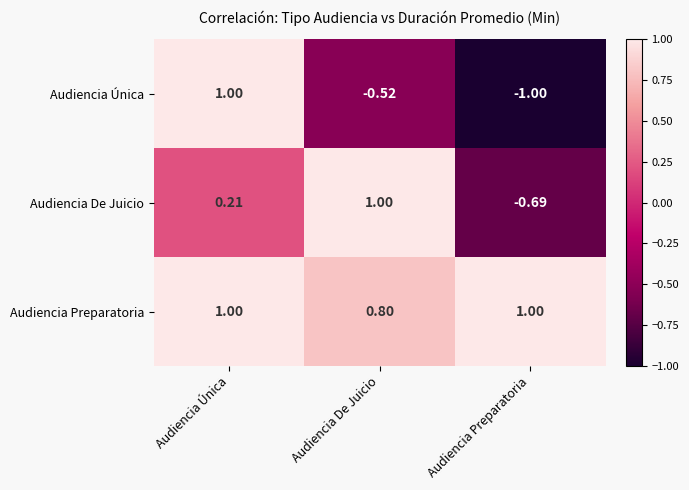

Count the number of data series in this chart.

3